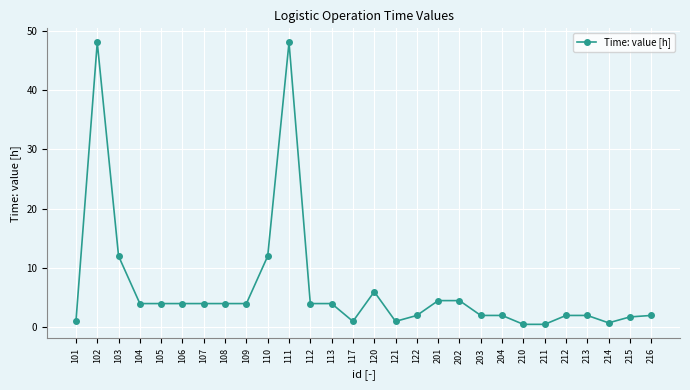

What is the difference between the values at 113 and 203?

2.0